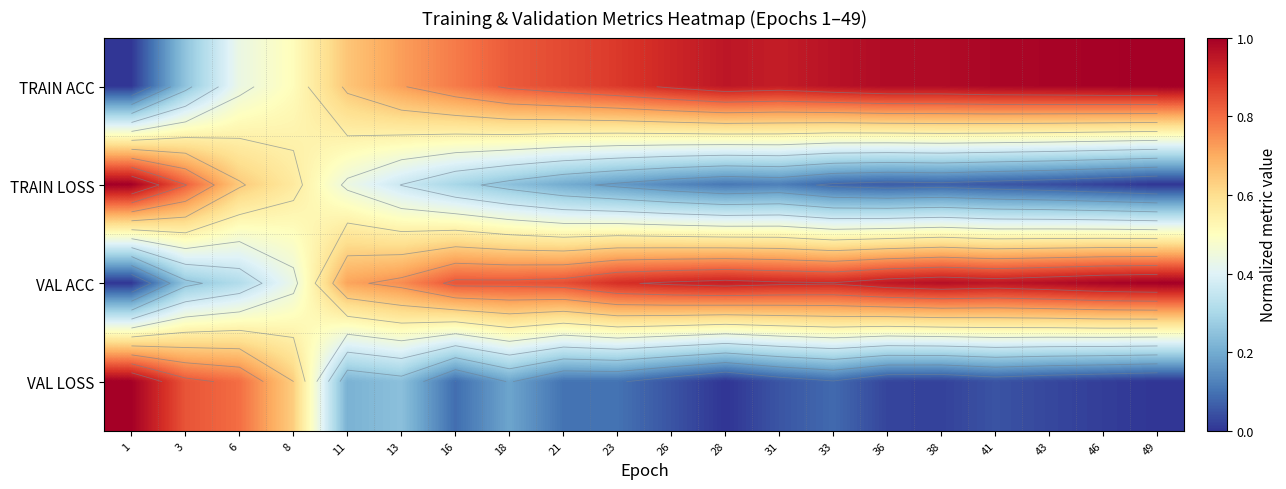

At which label does TRAIN ACC reach its peak?

49